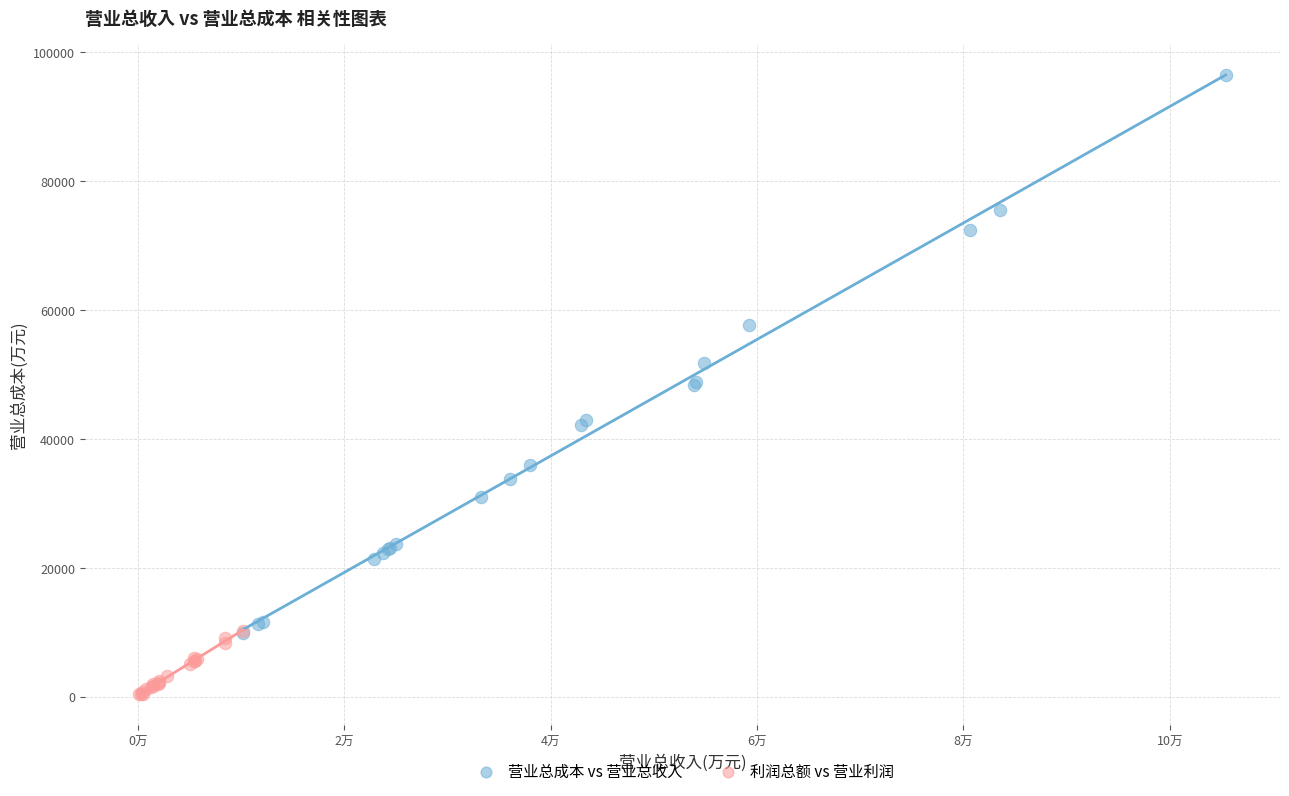

Which series has the widest spread of Y values?

营业总成本 vs 营业总收入